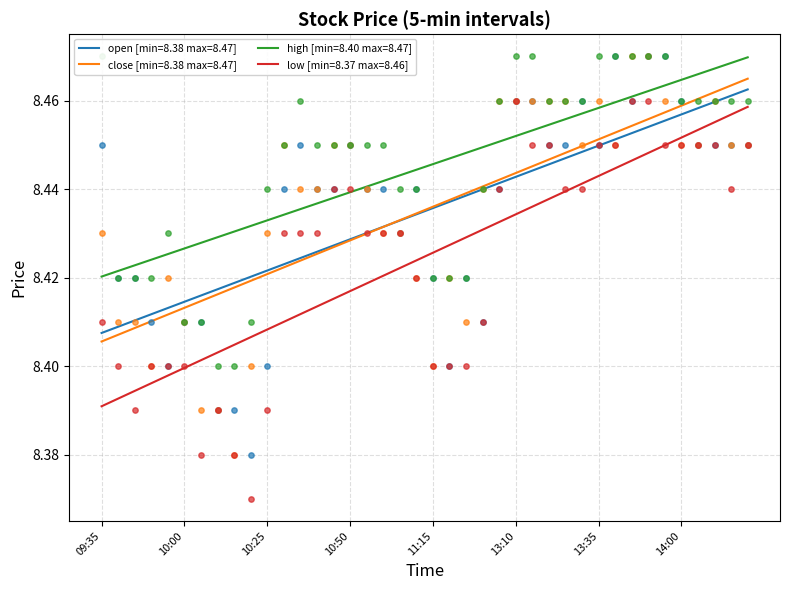

What is the total value across all series at 11:10?

33.7